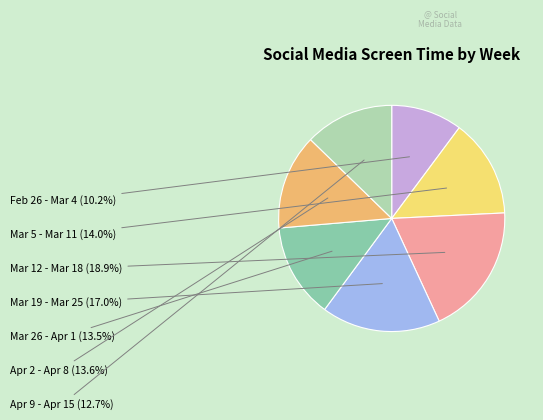

Between Feb 26 - Mar 4 and Mar 12 - Mar 18, which is larger?

Mar 12 - Mar 18